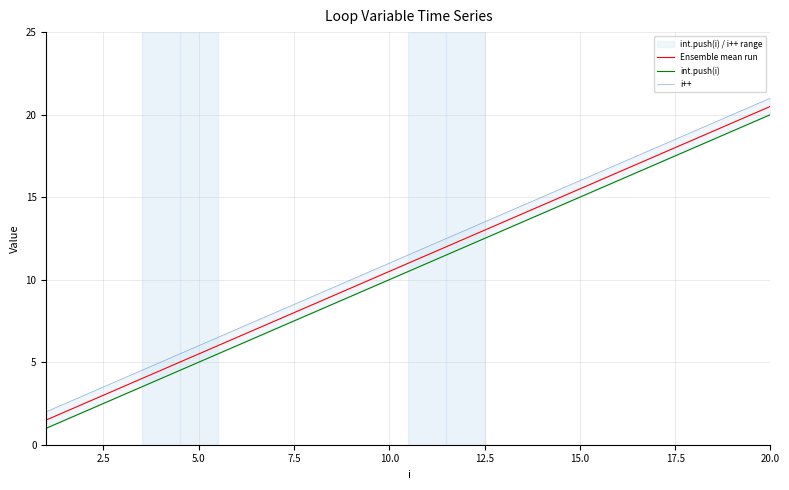

The Ensemble mean run series shows 25.6 at 15.0. True or false?

False